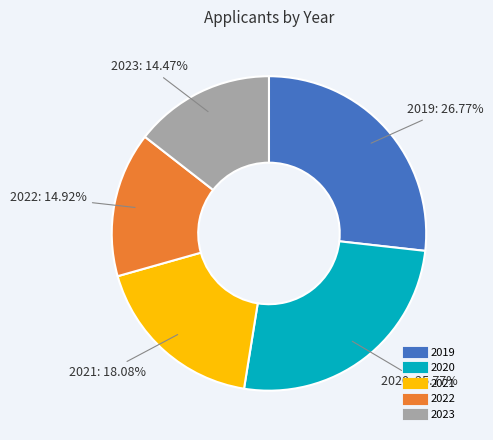

The 2020 slice represents 36% of the pie. True or false?

False